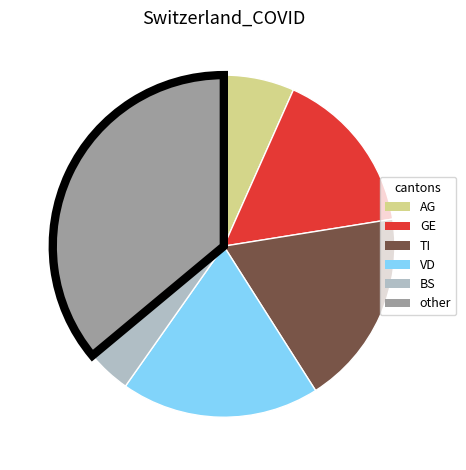

Is there a majority slice in this chart?

No